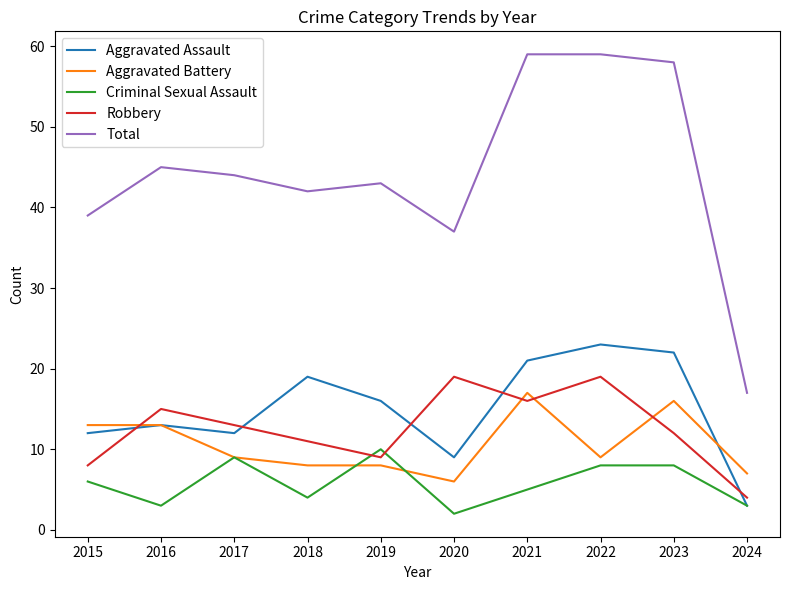

What is the average value of the Aggravated Assault series?

15